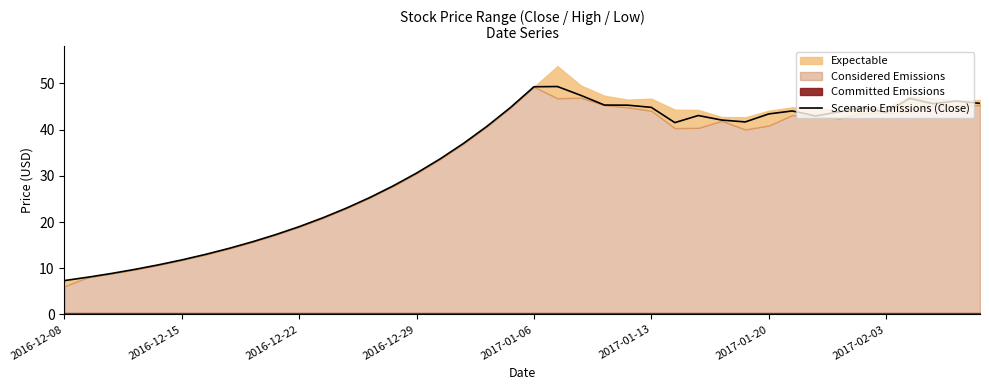

What is the sum of the values at 27 and 21?

92.4